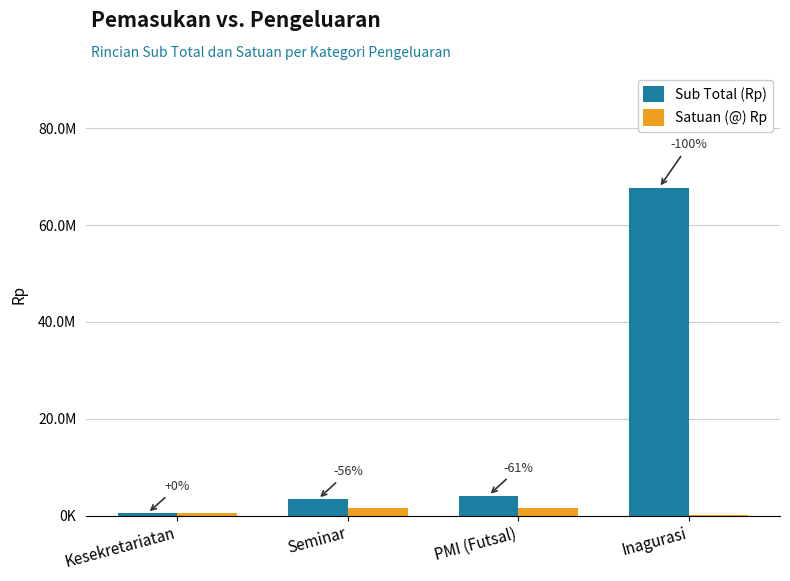

What is the minimum value shown in the chart?

50000